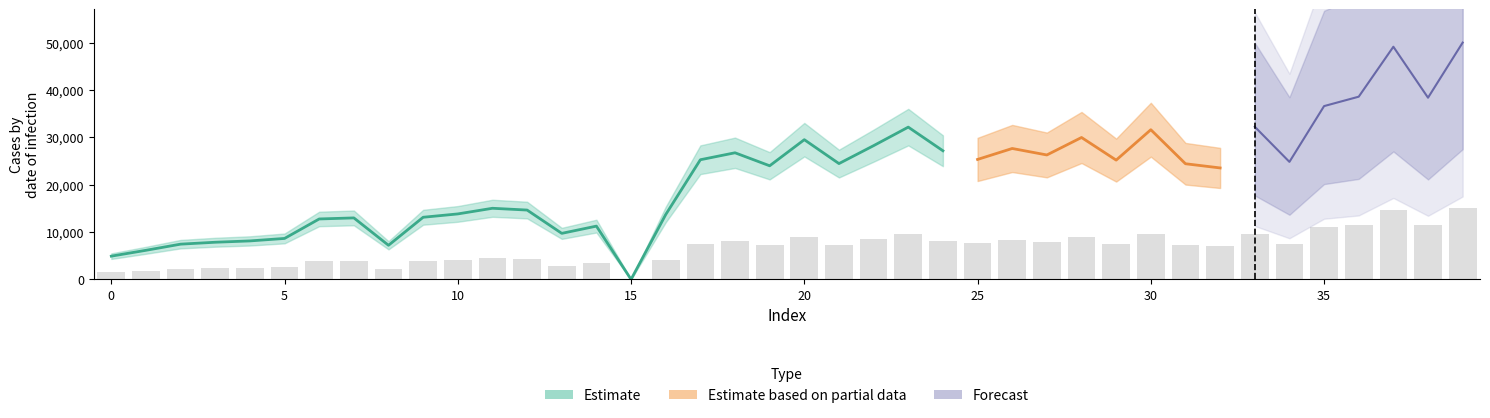

How many values are below 7335?

20